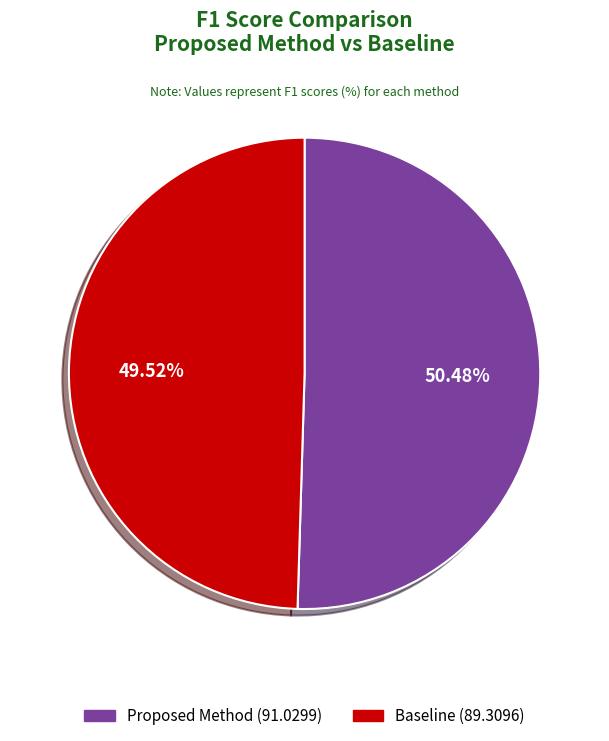

Is it true that Baseline is 64% of the pie?

False